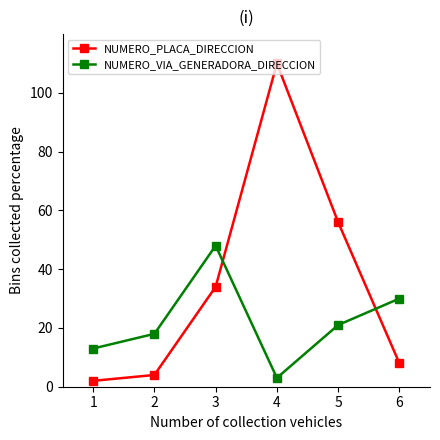

Reading right to left, extract all data points from this chart.

NUMERO_PLACA_DIRECCION: 8	56	110	34	4	2
NUMERO_VIA_GENERADORA_DIRECCION: 30	21	3	48	18	13